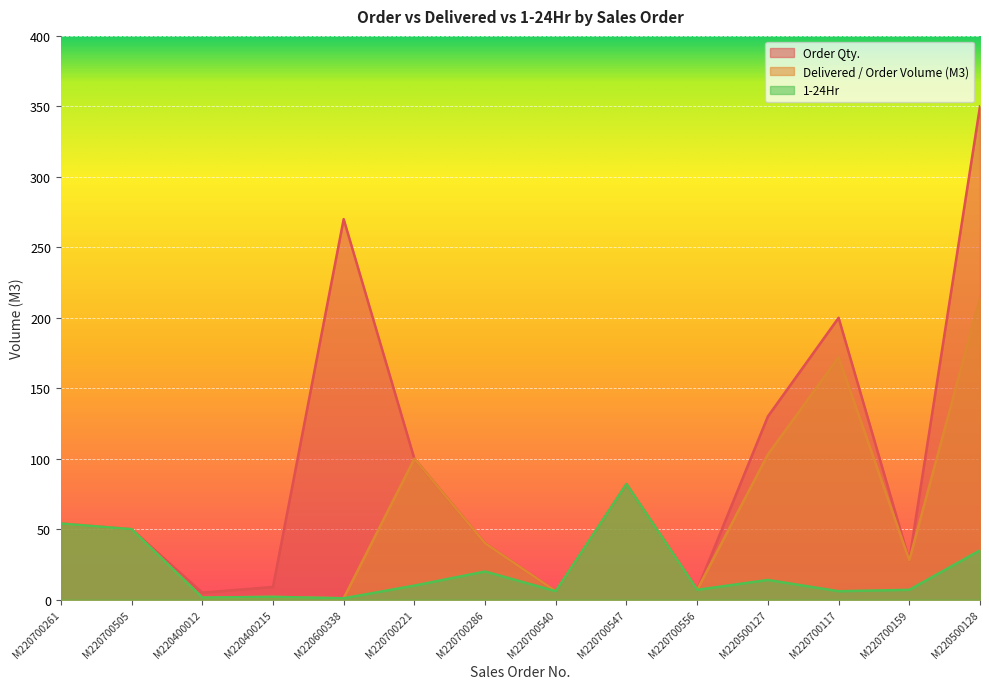

Reading left to right, list all the values displayed in this chart.

Order Qty.: 54.0	50.0	5.0	9.0	270.0	100.0	40.0	6.0	82.0	7.0	130.0	200.0	28.0	350.0
Delivered / Order Volume (M3): 54.0	50.0	1.5	2.0	1.0	100.0	40.0	6.0	82.0	7.0	103.0	172.0	28.0	214.0
1-24Hr: 54.0	50.0	1.5	2.0	1.0	10.0	20.0	6.0	82.0	7.0	14.0	6.0	7.0	35.0